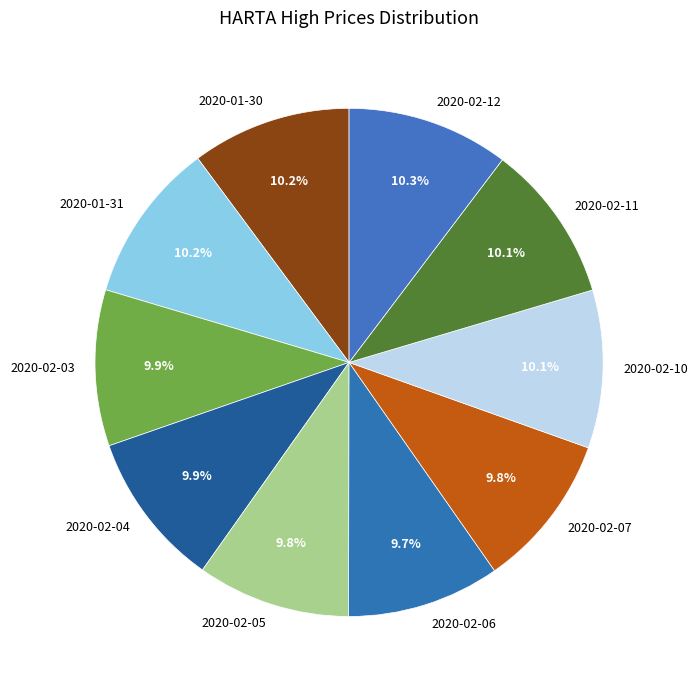

To the nearest percent, what is the combined percentage of 2020-02-11 and 2020-02-10?

20%